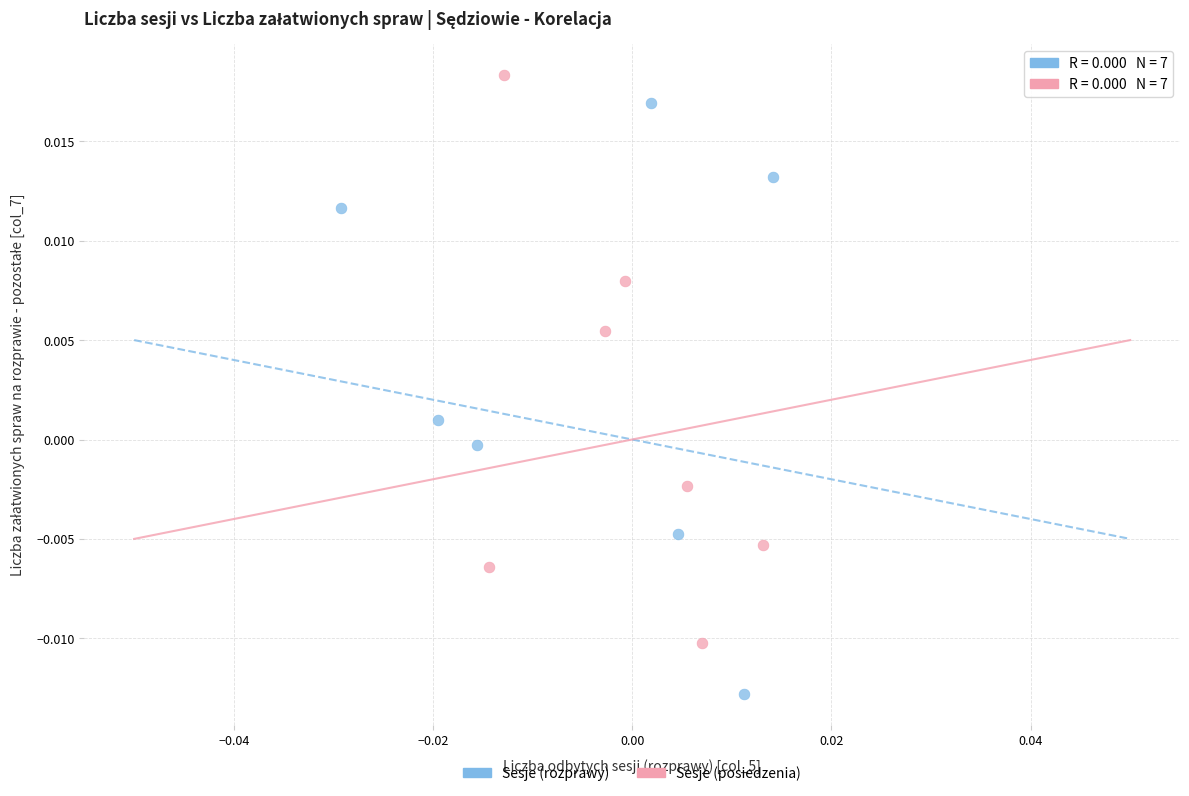

What are all the series names shown in the legend?

Sesje (rozprawy), Sesje (posiedzenia)